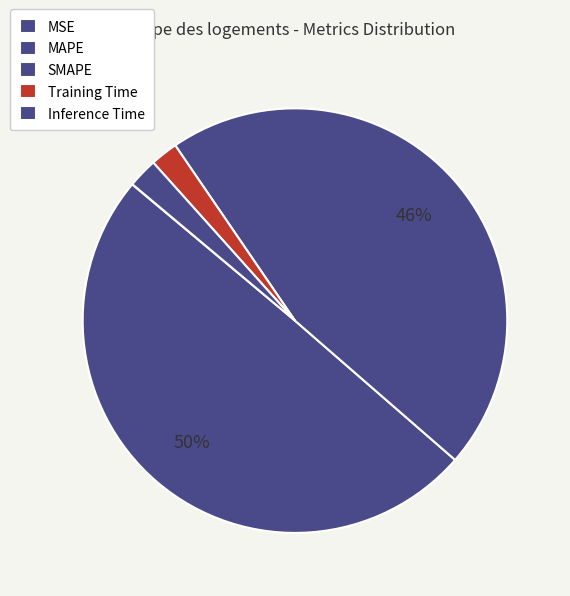

What is the change in value from MAPE to SMAPE?

-1.2